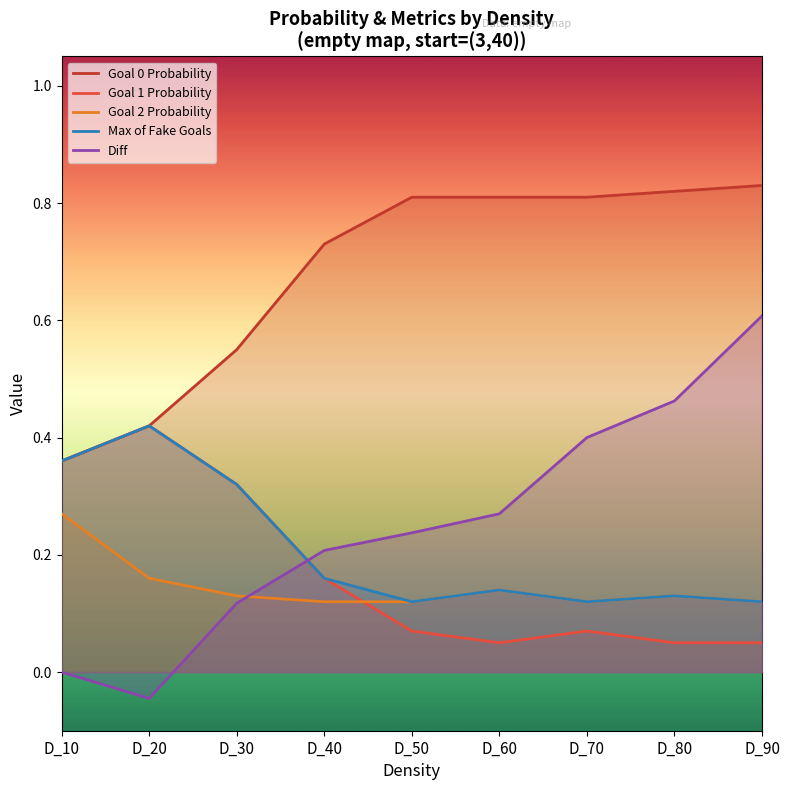

What is the sum of the Goal 2 Probability values at D_80 and D_70?

0.2